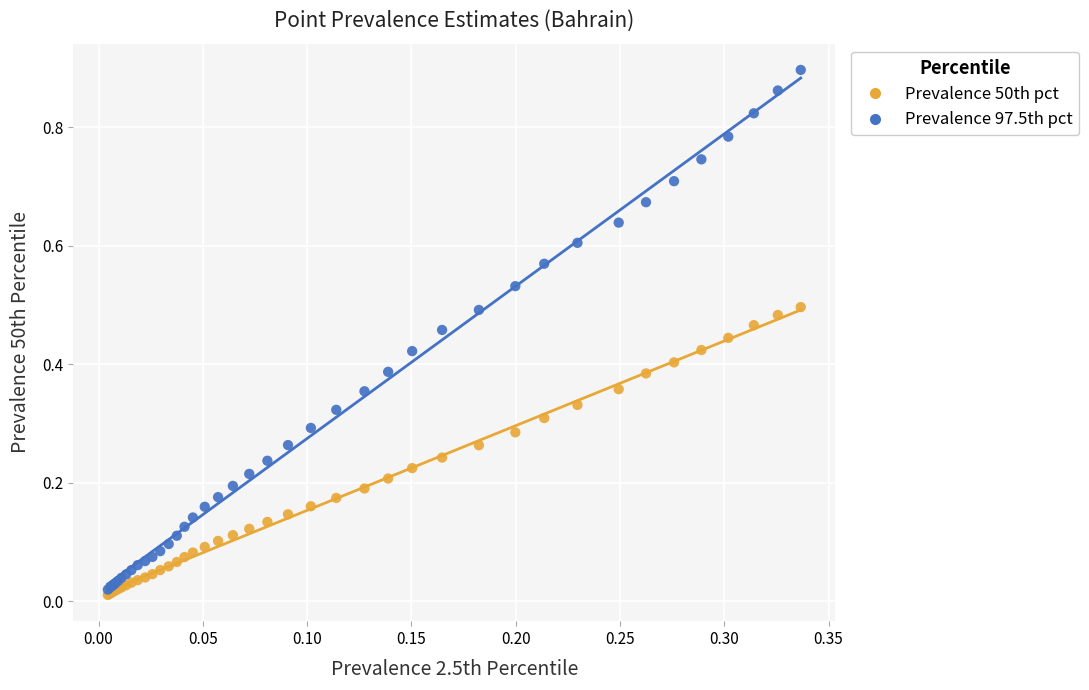

What are all the series names shown in the legend?

Prevalence 50th pct, Prevalence 97.5th pct